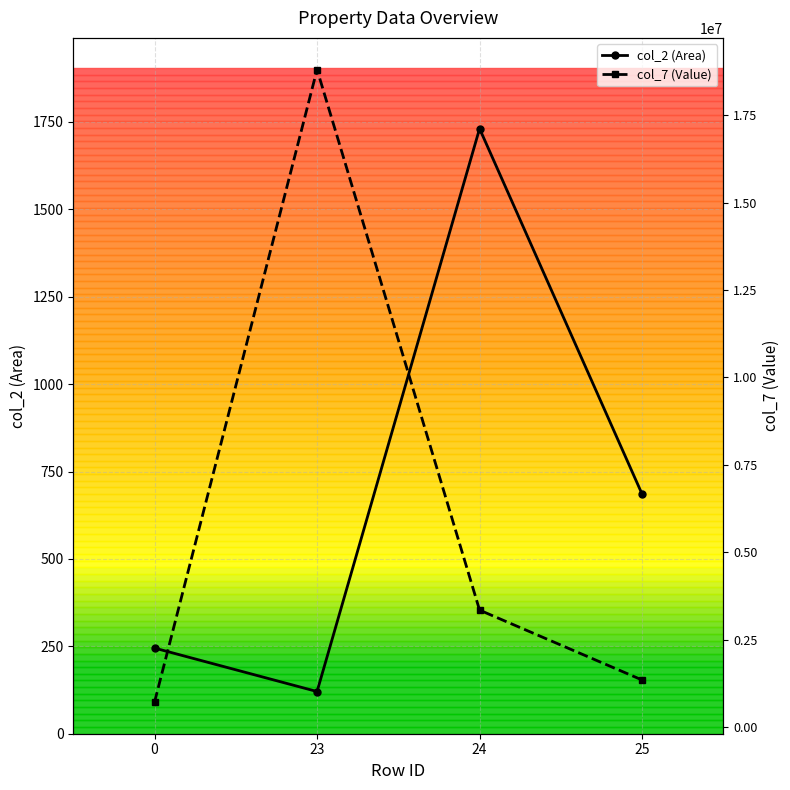

In col_2 (Area), how many points are lower than both neighbors (excluding endpoints)?

1